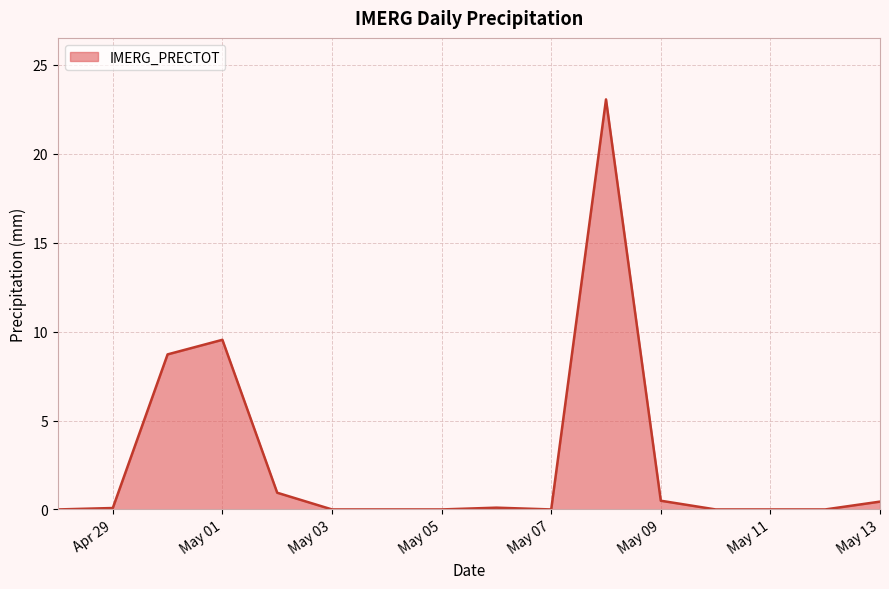

What is the difference between the maximum and minimum values?

23.1